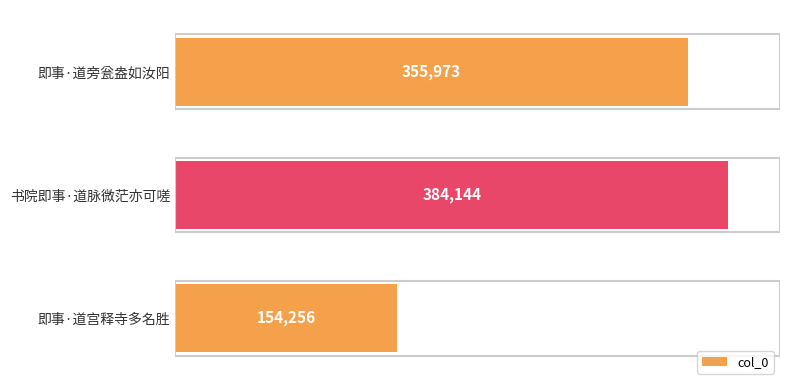

What is the change in value from 即事·道旁瓮盎如汝阳 to 即事·道宫释寺多名胜?

-201717